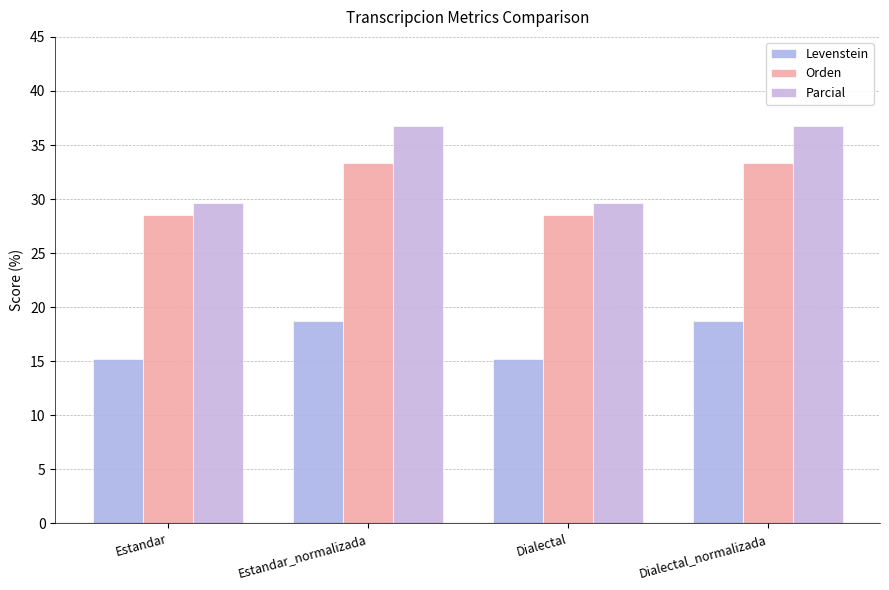

What is the maximum value shown in the chart?

36.7